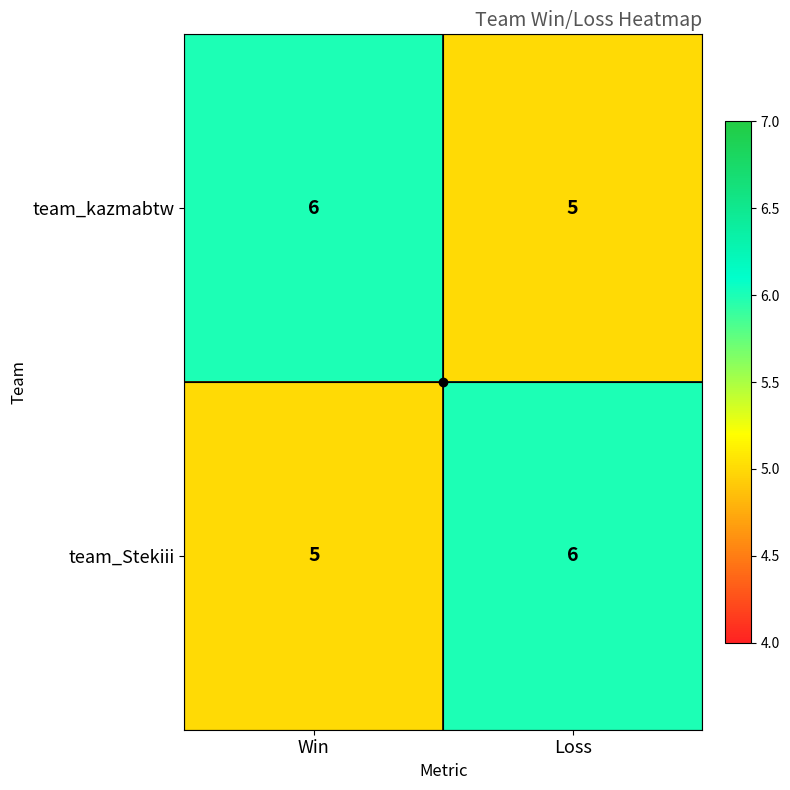

Which category has the highest value in the team_Stekiii series?

Loss